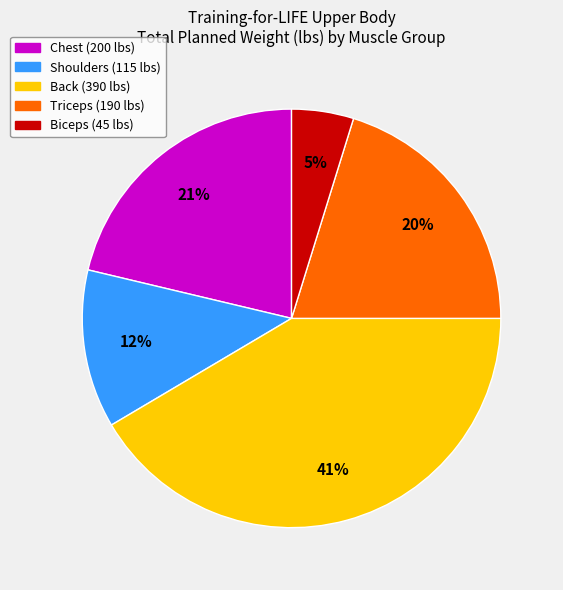

Does Biceps account for over 50% of the chart?

No